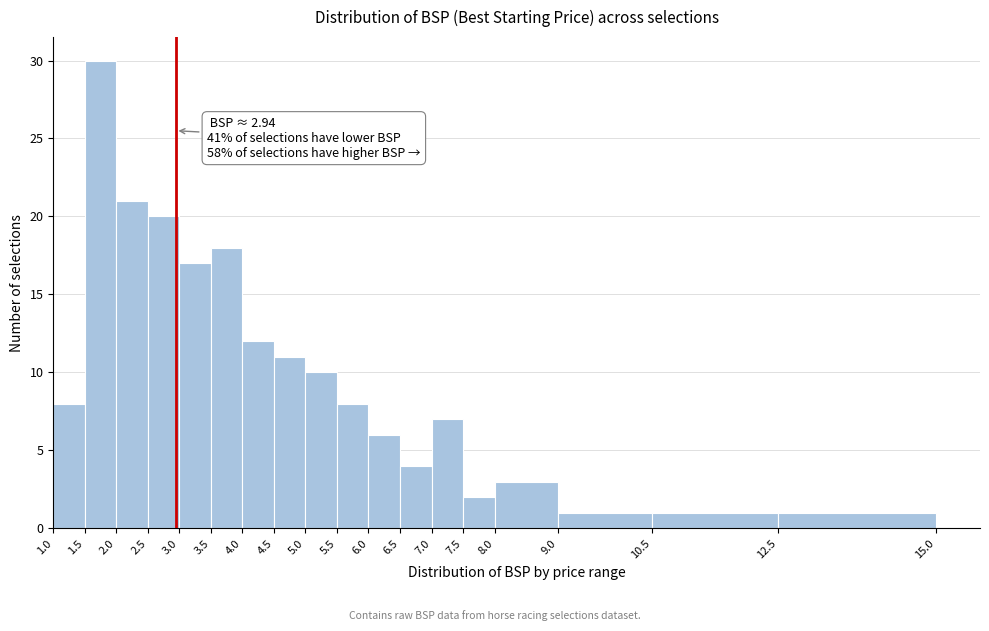

Over which range of the x-axis is the bar tallest?

1.5 to 2.0